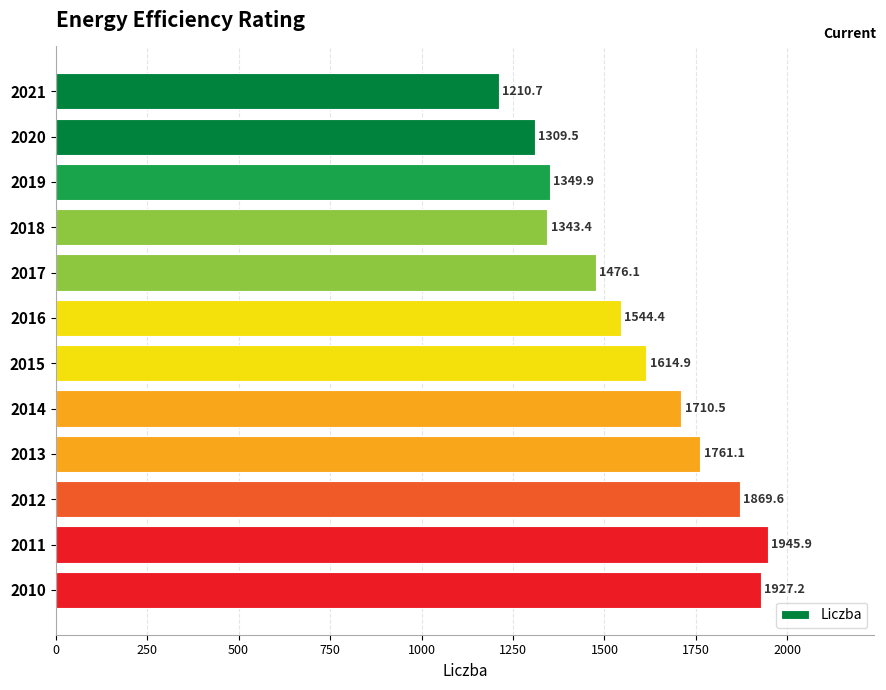

What is the value of the 1st bar from the top?

1210.7